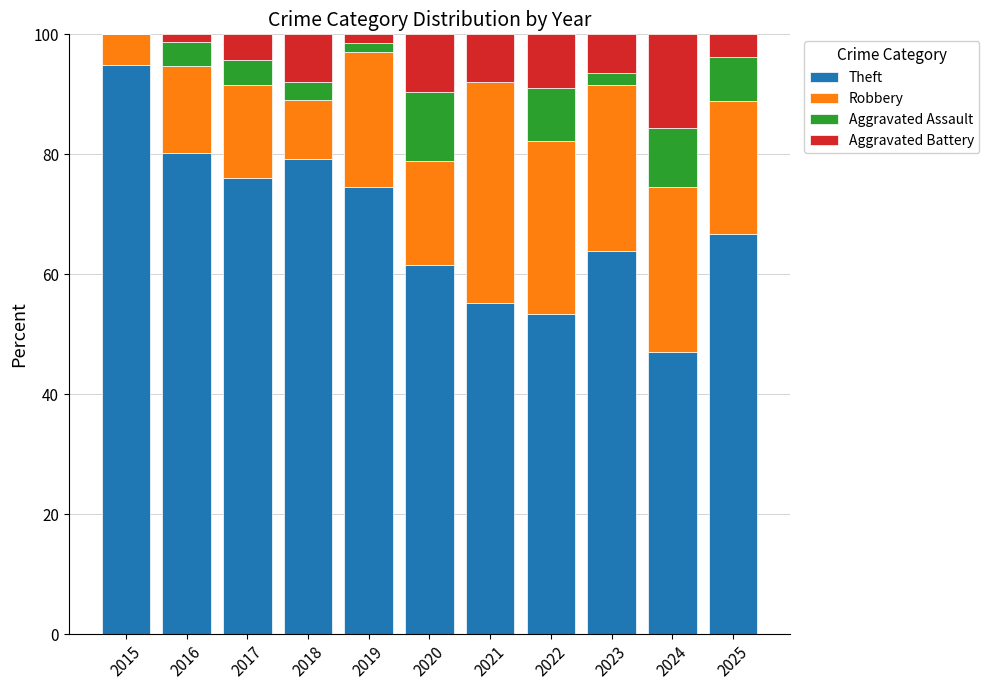

What is the maximum value for Theft?

94.9